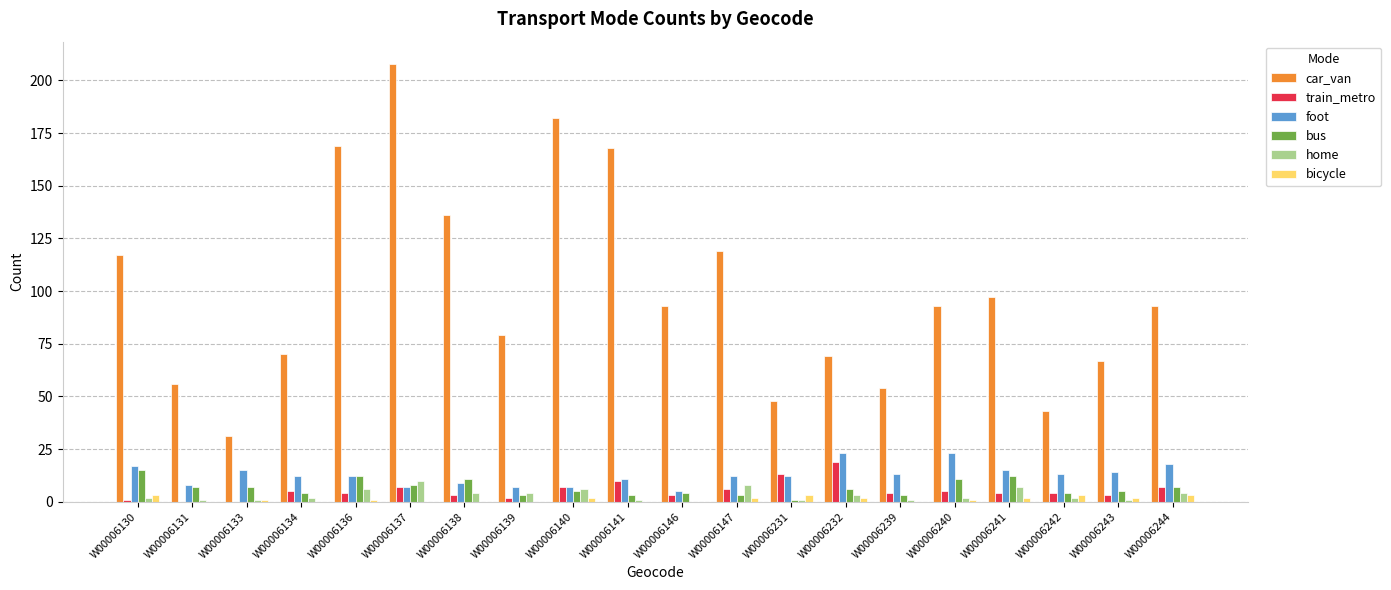

What is the average value of the car_van series?

100